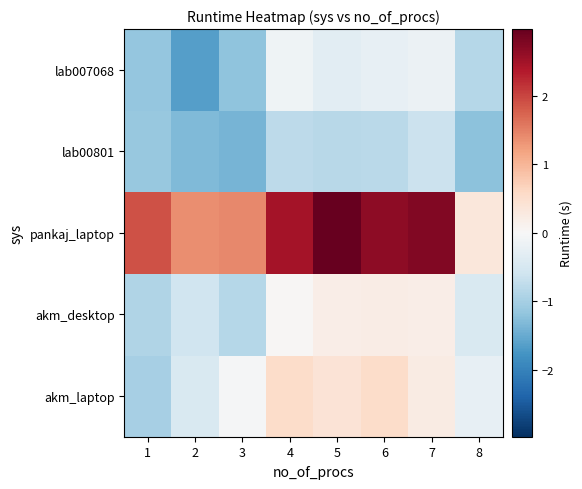

Between 4 and 8, which series saw the biggest shift?

pankaj_laptop